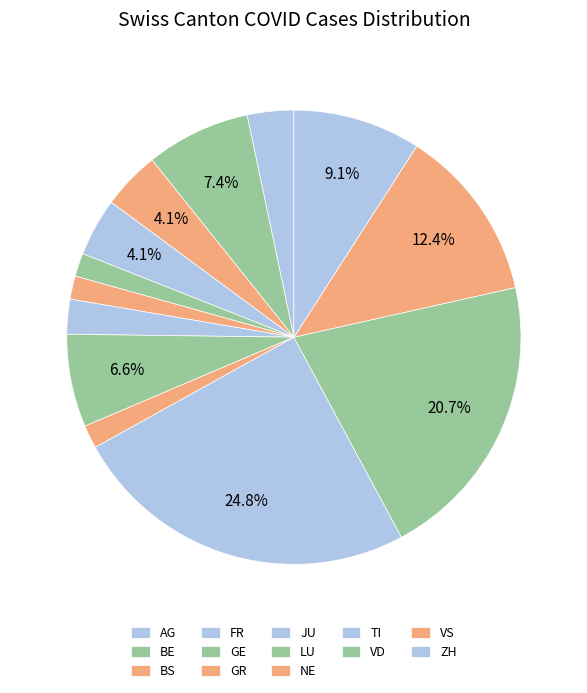

Which category has the smallest portion of the pie?

GE